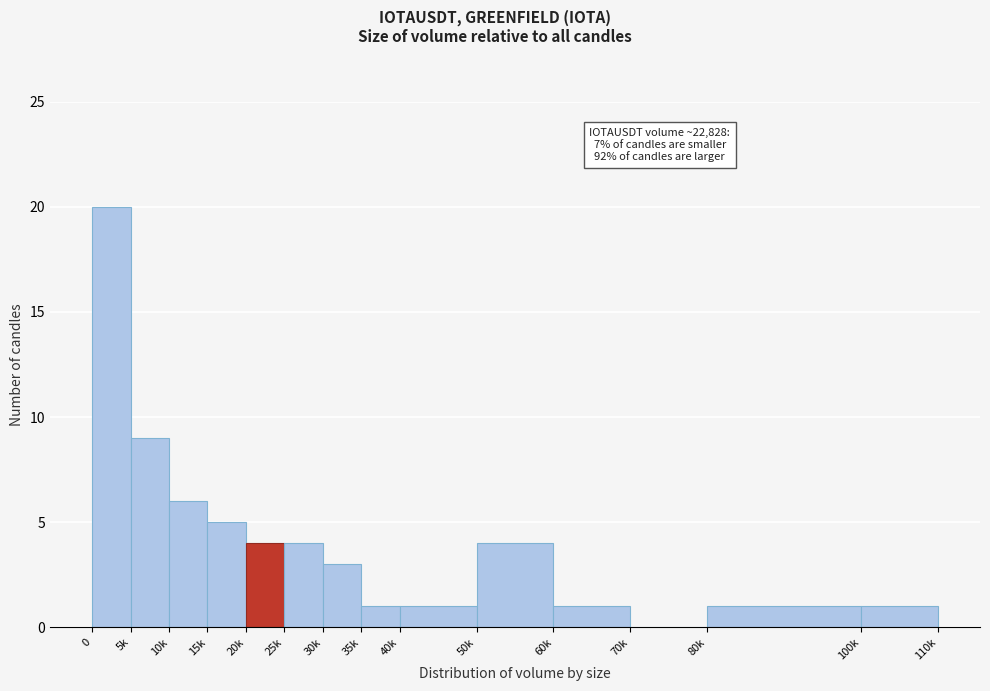

Reading left to right, list all the values displayed in this chart.

0=20	5k=9	10k=6	15k=5	20k=4	25k=4	30k=3	35k=1	40k=1	50k=4	60k=1	70k=0	80k=1	100k=1